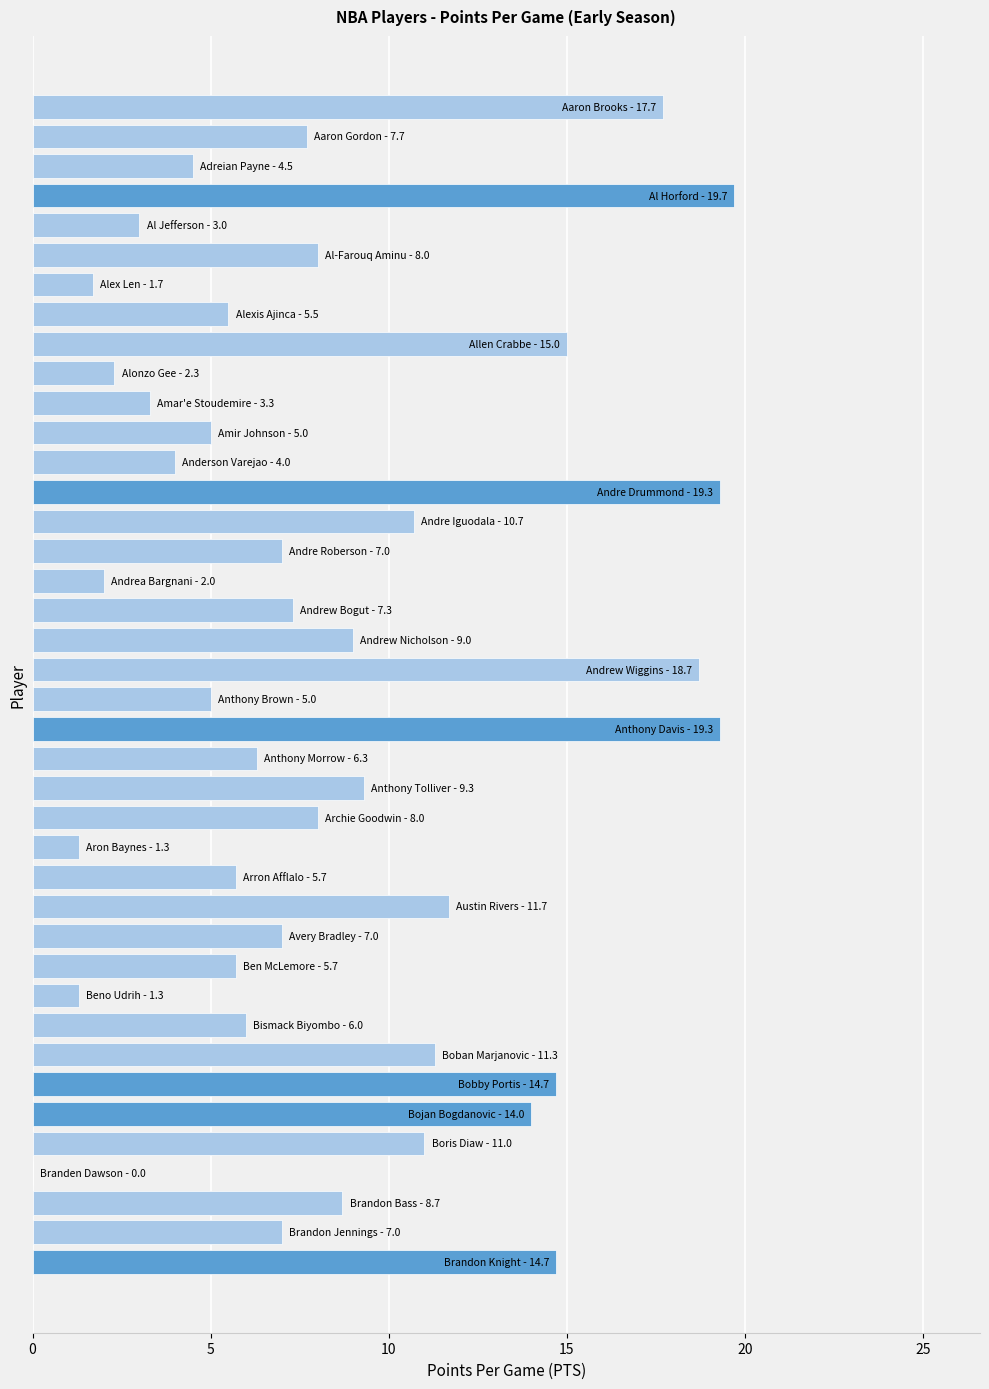

What is the sum of all values?

339.4